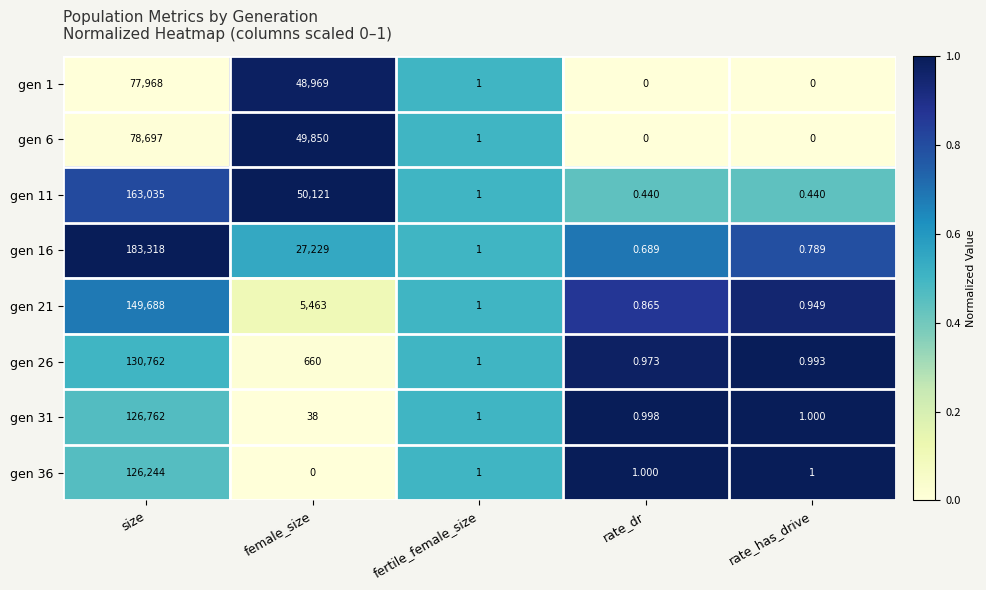

How many data points does each series have?

5